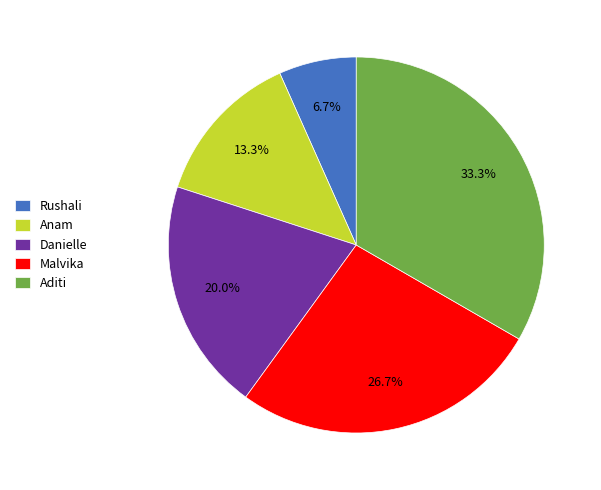

Is it true that Danielle is 20% of the pie?

True